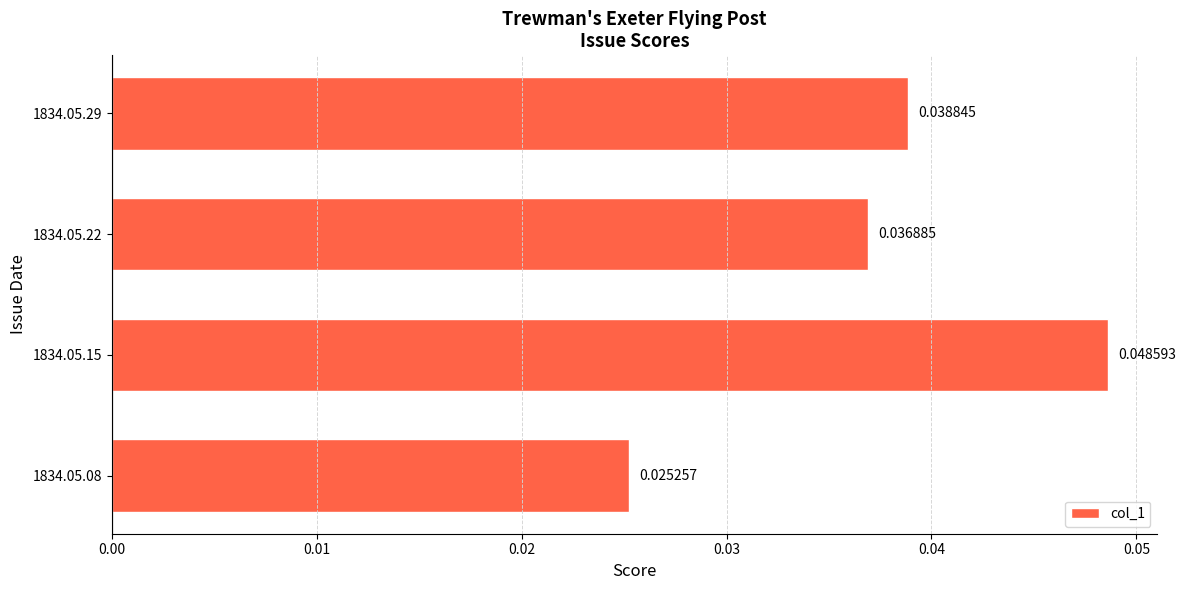

Between 1834.05.15 and 1834.05.29, which is larger?

1834.05.15